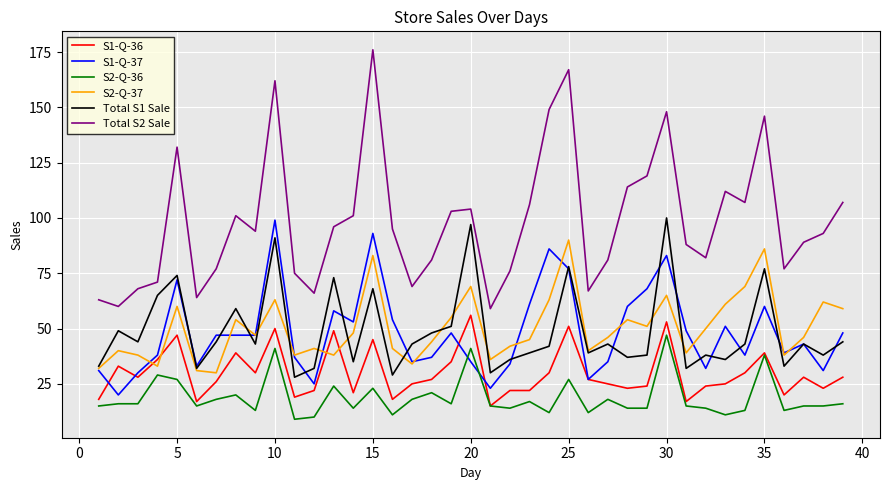

How many categories are shown in the chart?

39